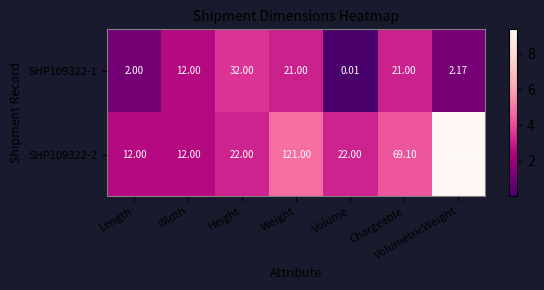

Which category has the highest value in the SHP109322-2 series?

VolumetricWeight